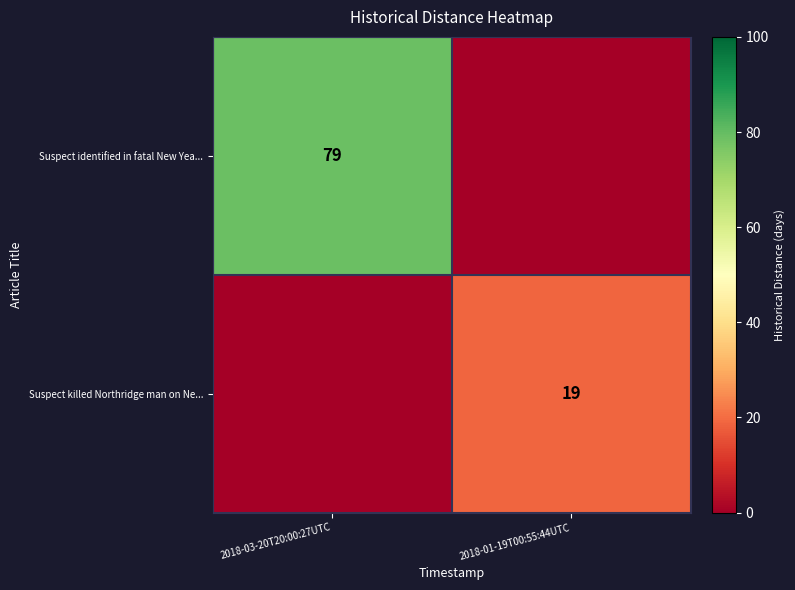

The Suspect killed Northridge man on Ne... series shows 19 at 2018-01-19T00:55:44UTC. True or false?

True